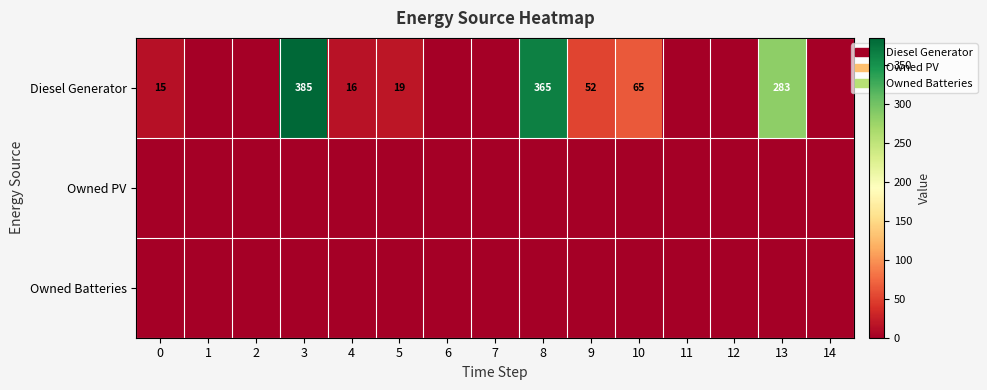

Which label corresponds to the largest value in the chart?

3